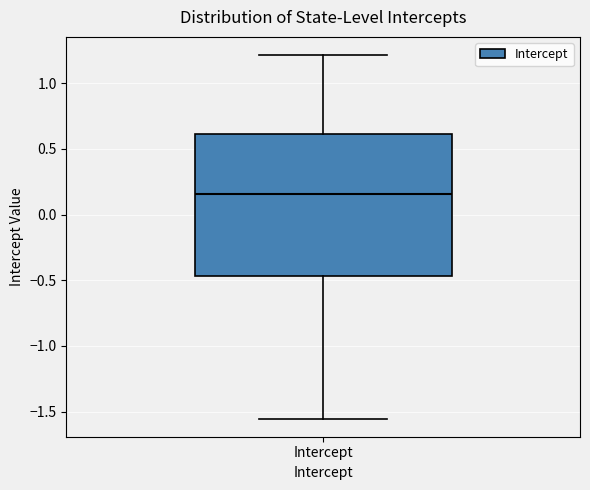

Read this box plot against the y-axis: the position of the median line, the range covered by the box, and the ends of both whiskers. The values are not printed on the chart, so give them approximately, as read against the axis.

median 0.15, box -0.45 to 0.60, whiskers -1.55 to 1.20